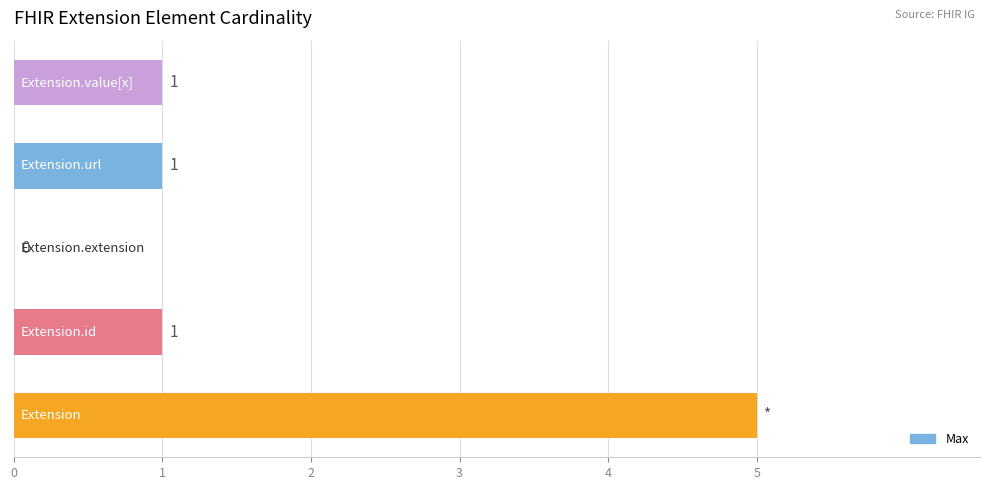

What is the sum of all values?

8